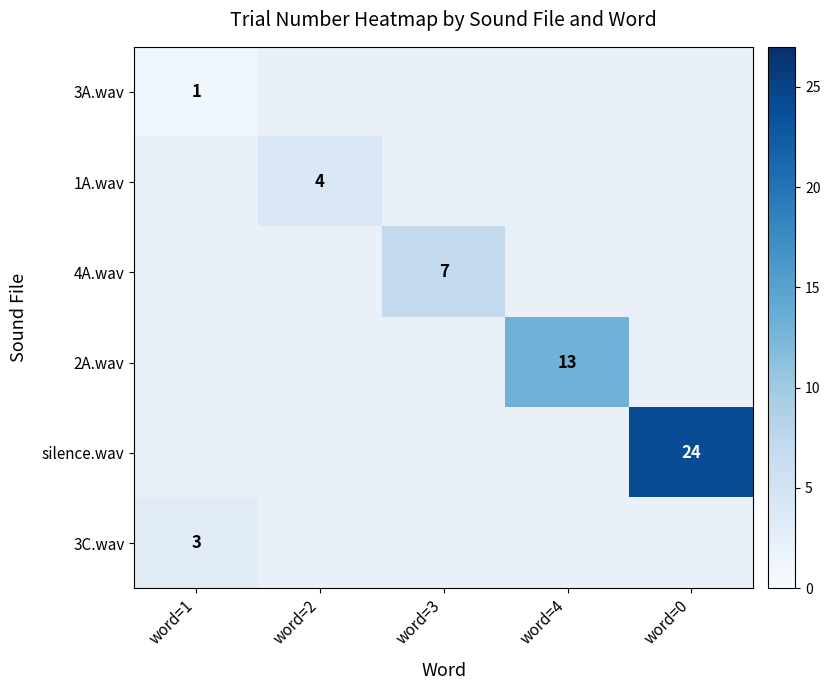

Is it true that 3C.wav equals 3 at word=1?

True